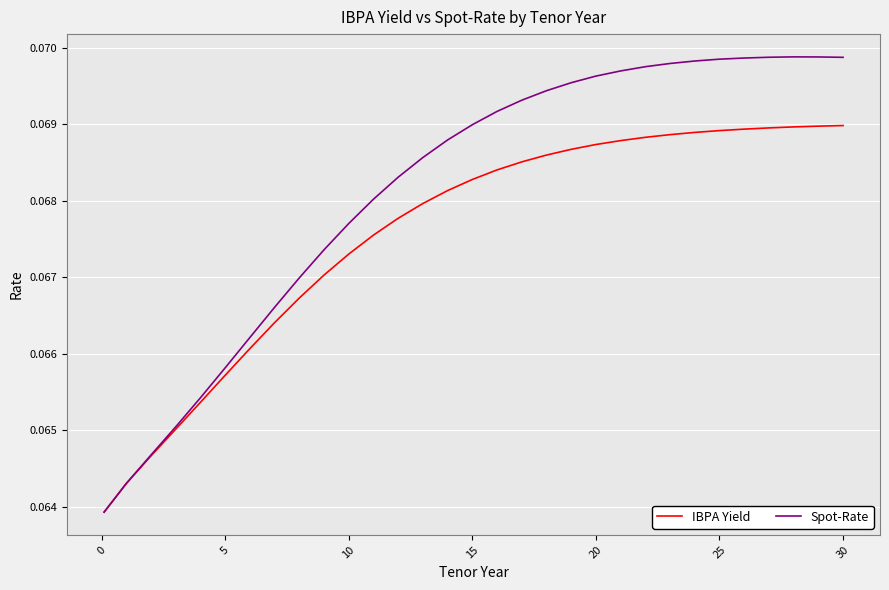

Which series has the largest total across all categories?

Spot-Rate